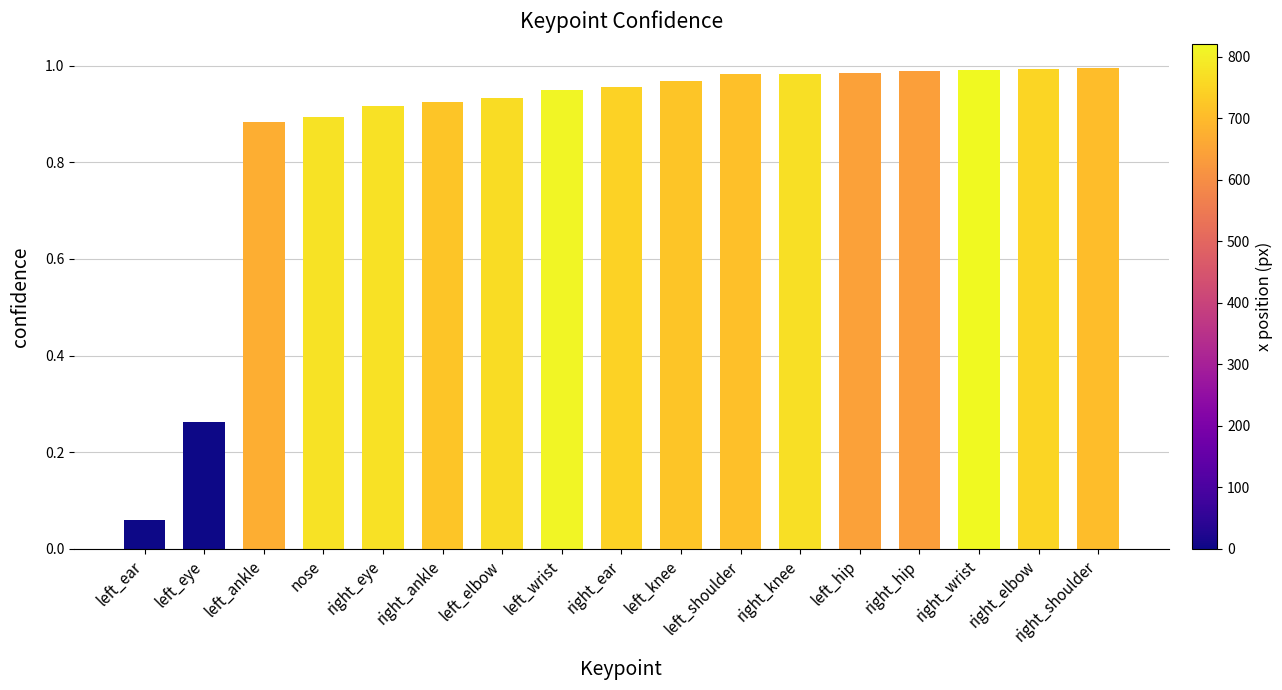

At which category does the chart reach its minimum across all series?

left_ear